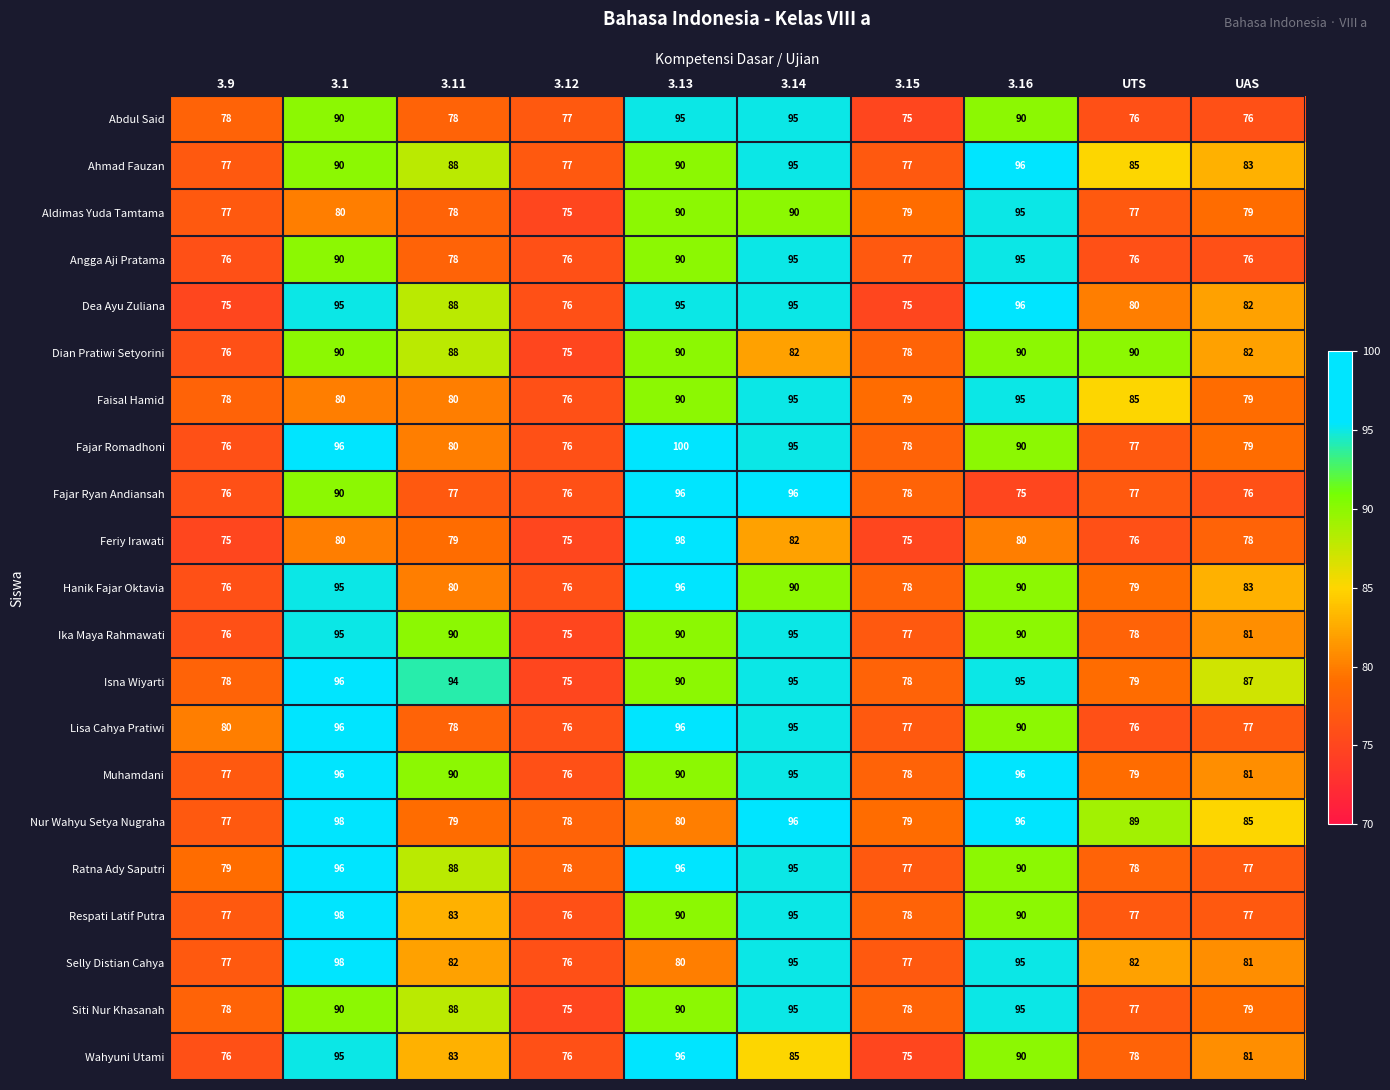

What is the minimum value shown in the chart?

75